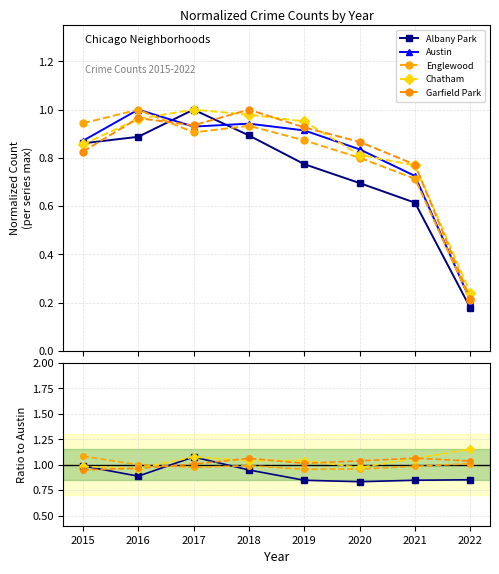

What are all the series names shown in the legend?

Albany Park, Austin, Englewood, Chatham, Garfield Park